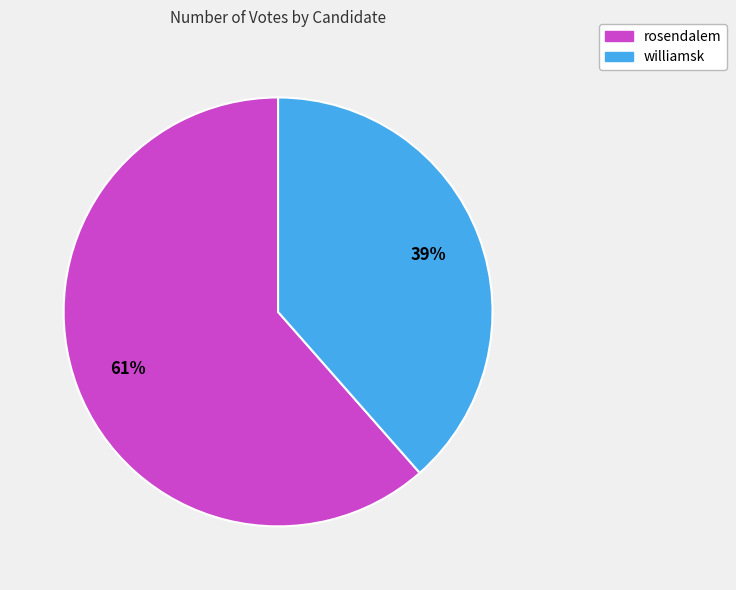

Approximately how many times larger is the value at rosendalem compared to williamsk?

1.6